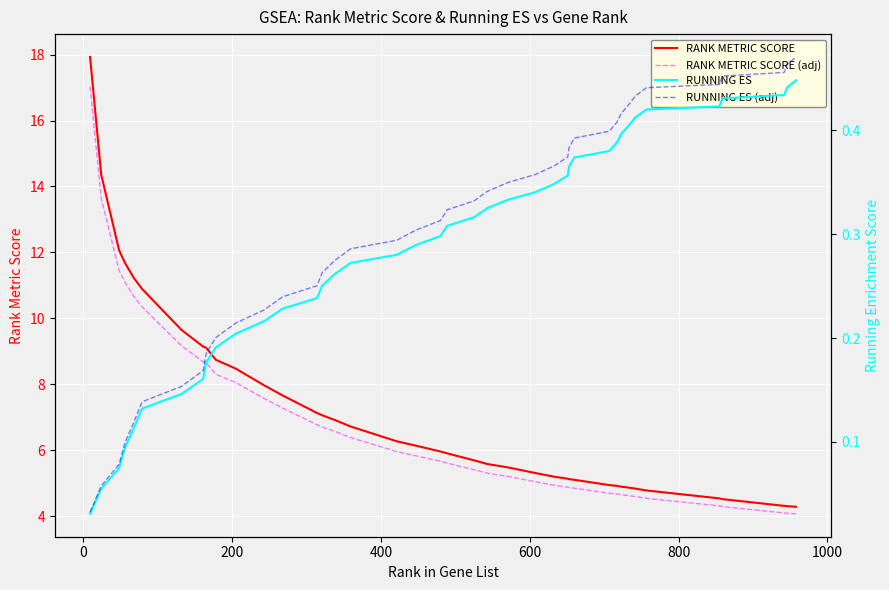

List the series in order of their peak value, lowest first.

RUNNING ES, RUNNING ES (adj), RANK METRIC SCORE (adj), RANK METRIC SCORE